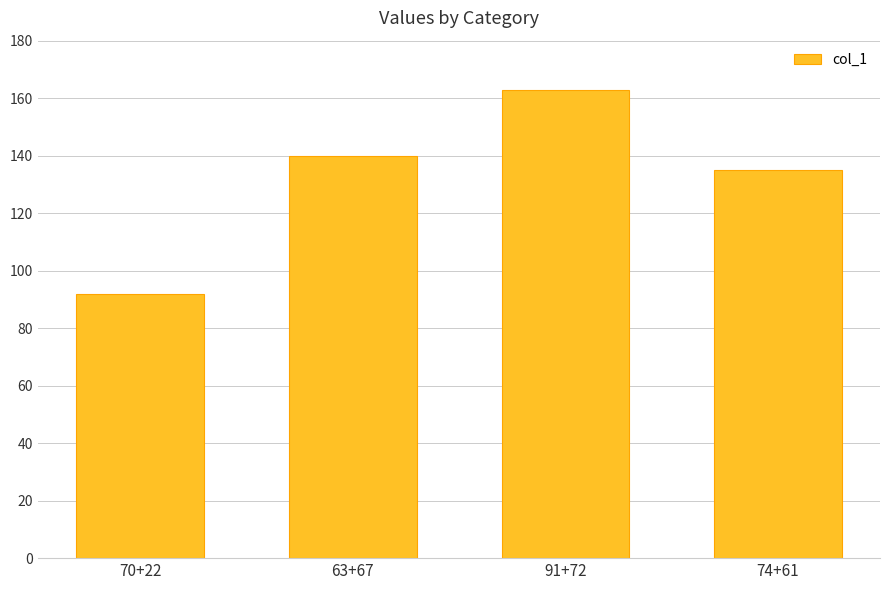

Which category has the lowest value across all series?

70+22